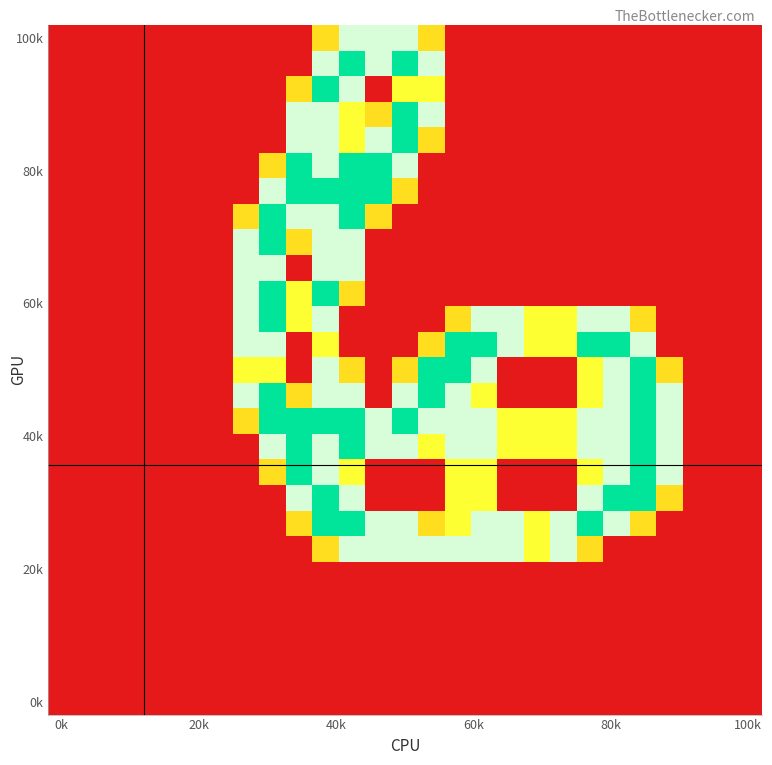

What is the greatest value displayed?

2.0